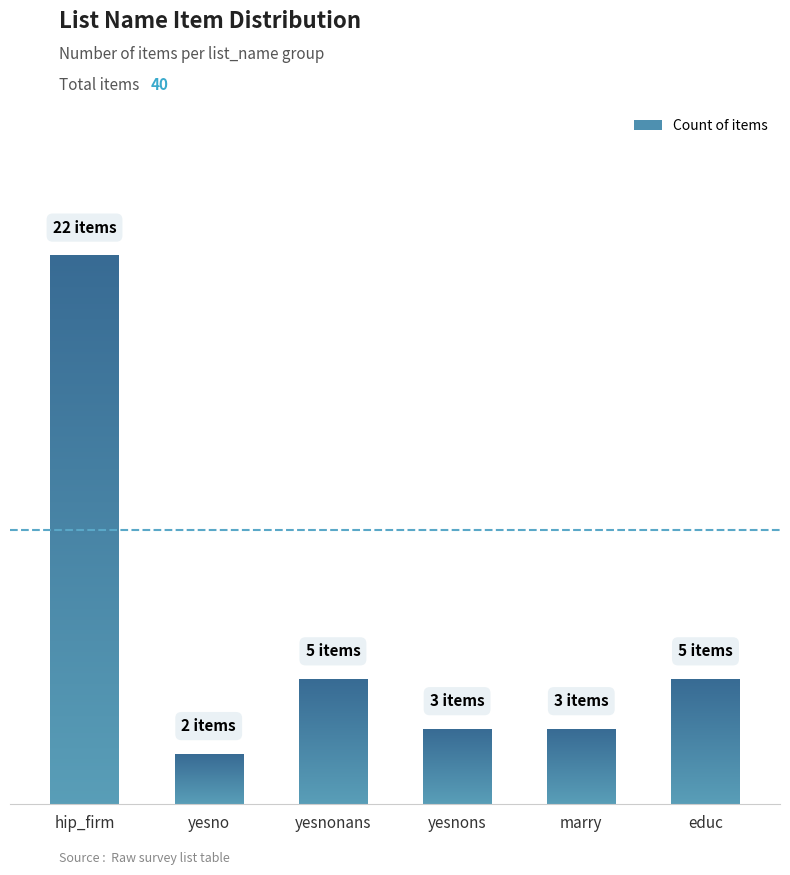

Is it true that the value at yesno/yesnonans is 4?

True